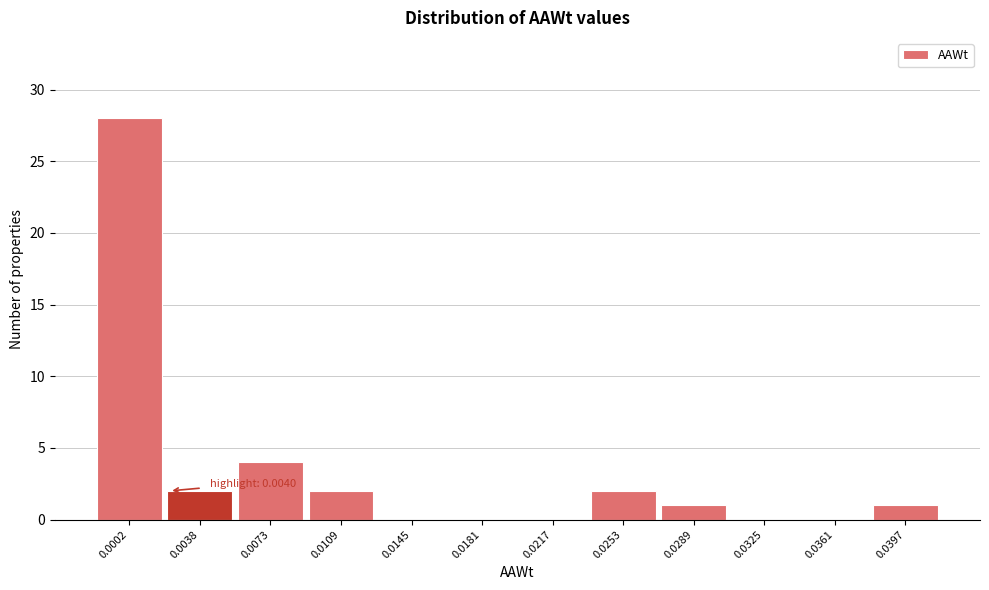

Reading right to left, transcribe all the data shown in this chart.

0.0397=1	0.0361=0	0.0325=0	0.0289=1	0.0253=2	0.0217=0	0.0181=0	0.0145=0	0.0109=2	0.0073=4	0.0038=2	0.0002=28